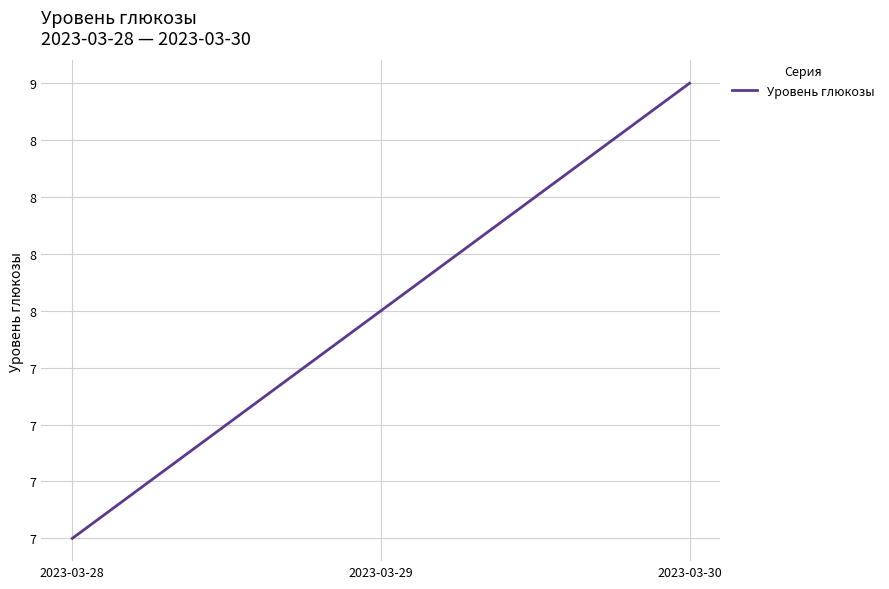

What is the smallest value displayed?

7